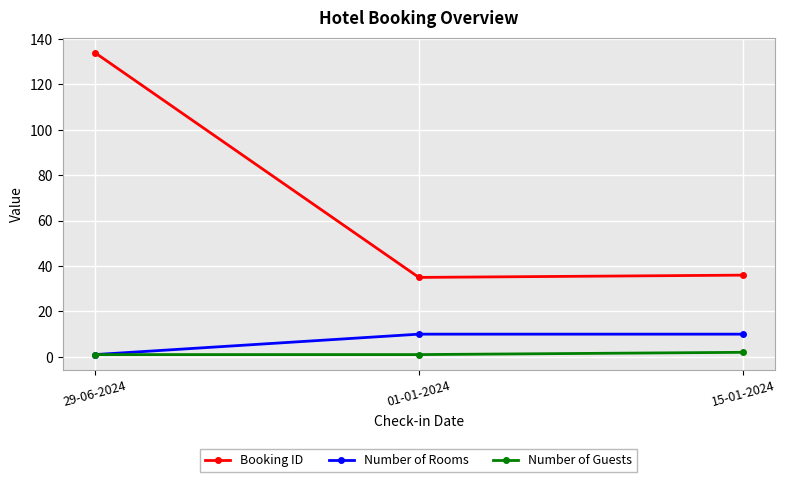

Which series changed the most between 29-06-2024 and 01-01-2024?

Booking ID